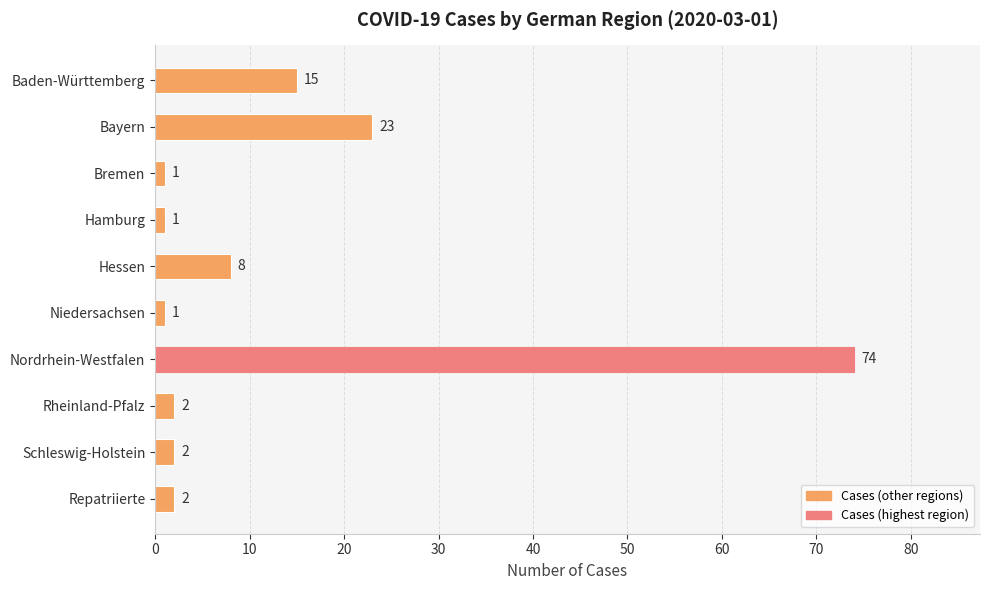

What is the value of the 4th bar from the top?

1